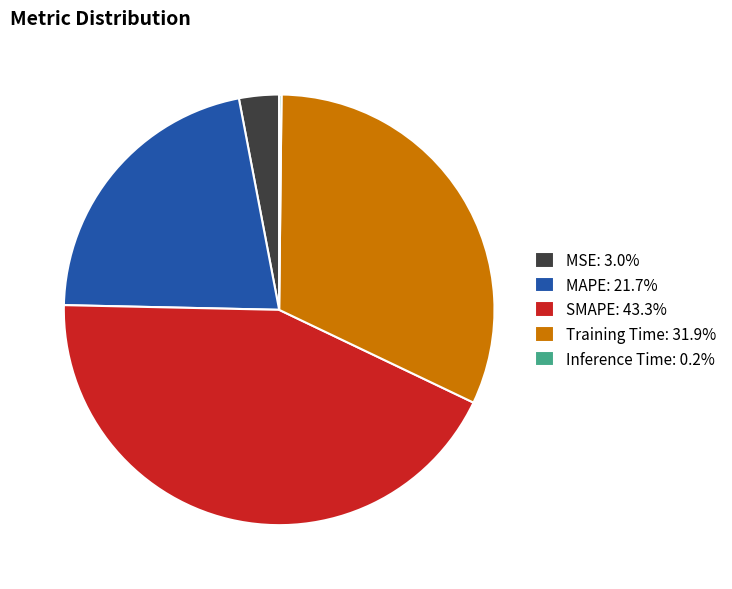

Approximately how many times larger is the value at Training Time: 31.9% compared to MAPE: 21.7%?

1.5